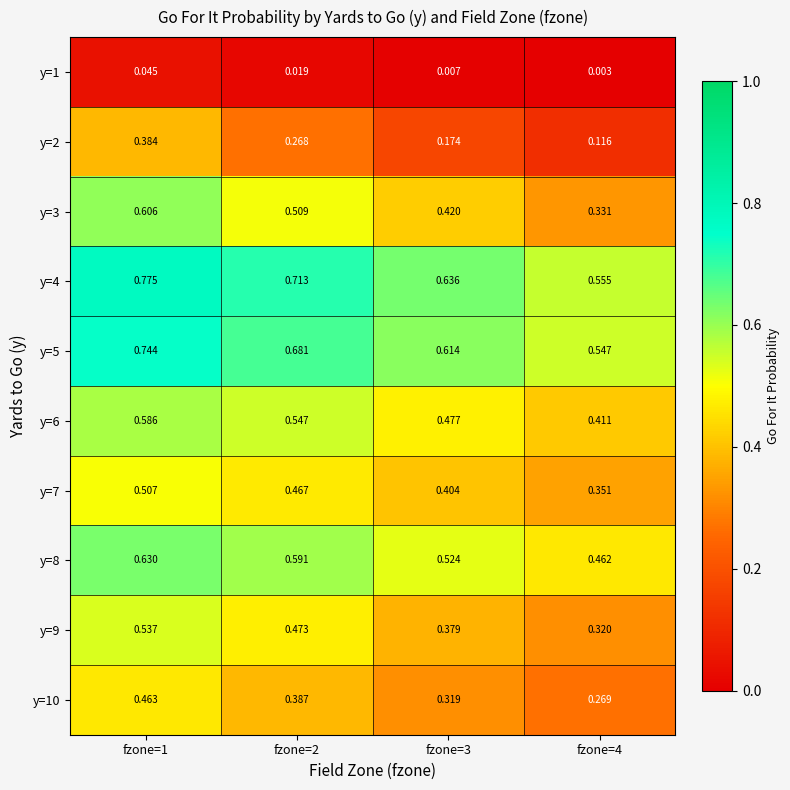

What is the spread (max minus min) of values at fzone=1?

0.7